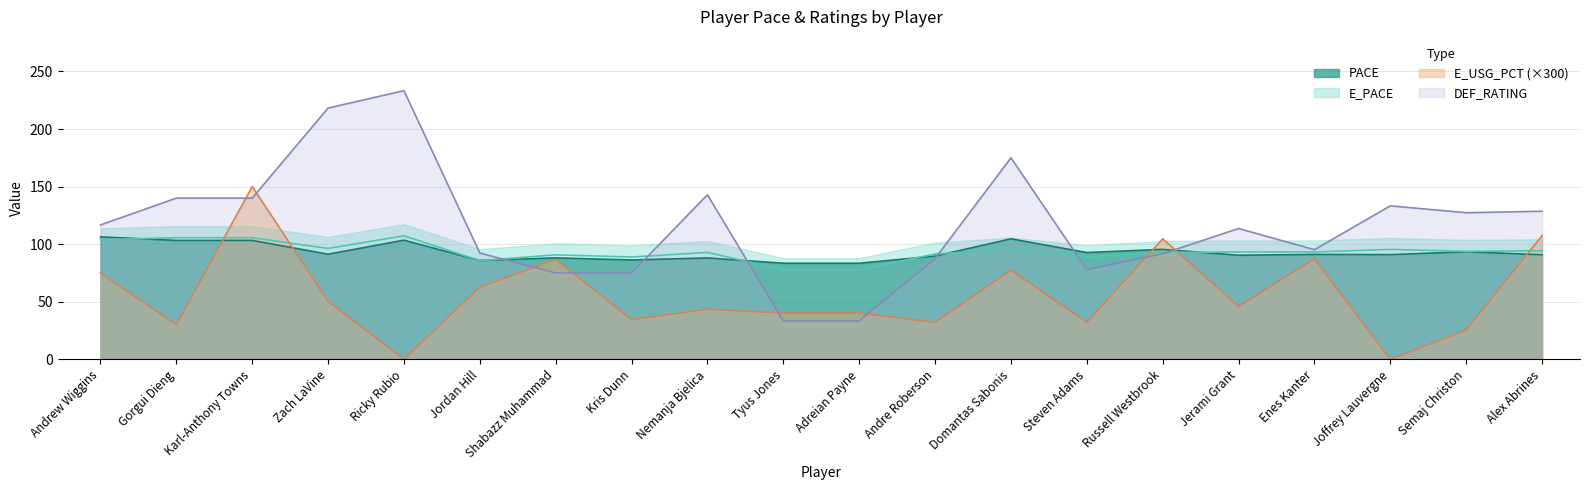

Which label corresponds to the smallest value in the chart?

Ricky Rubio